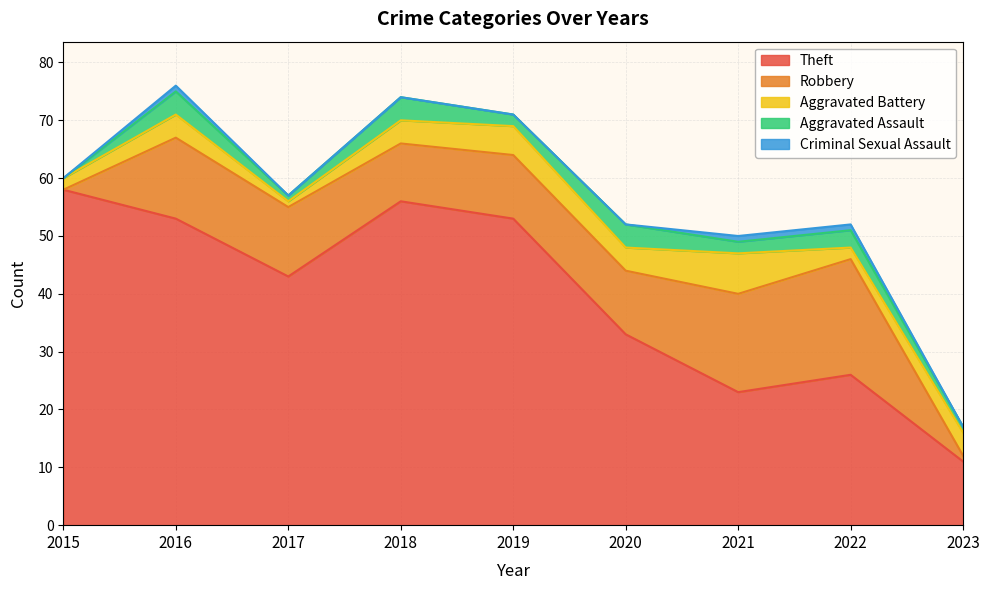

What is the difference between the highest and lowest values at 2019?

53